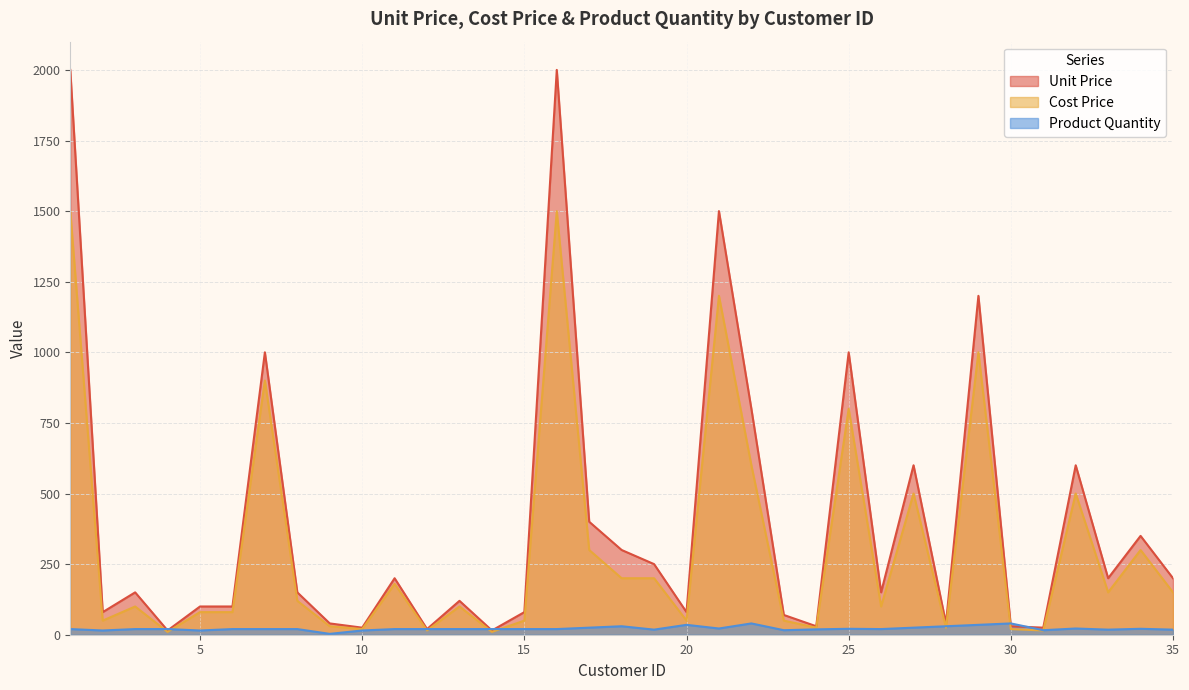

At which category is the sum across all series the highest?

1